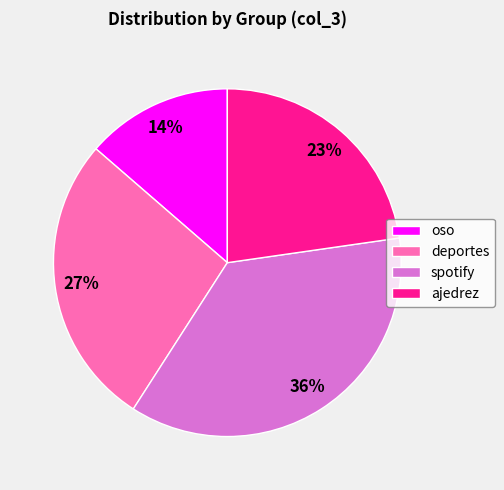

Rank the categories by value from highest to lowest.

spotify, deportes, ajedrez, oso